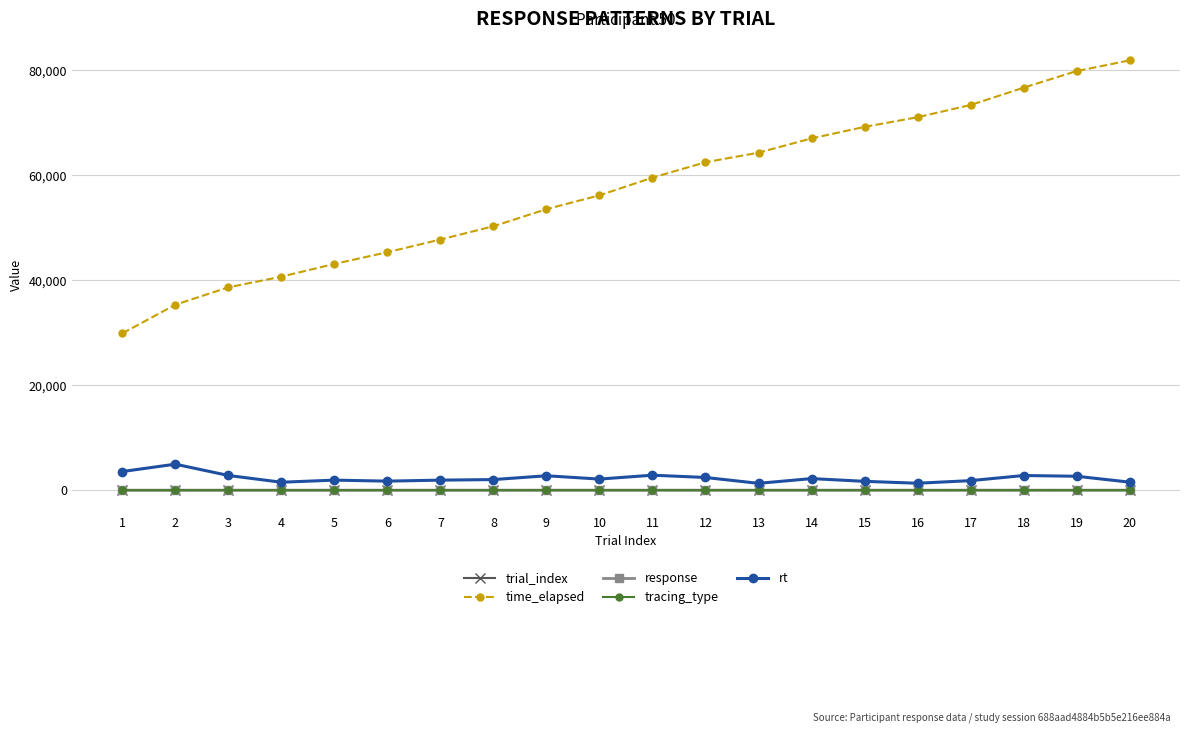

The value of rt at 19 is 2655. True or false?

True